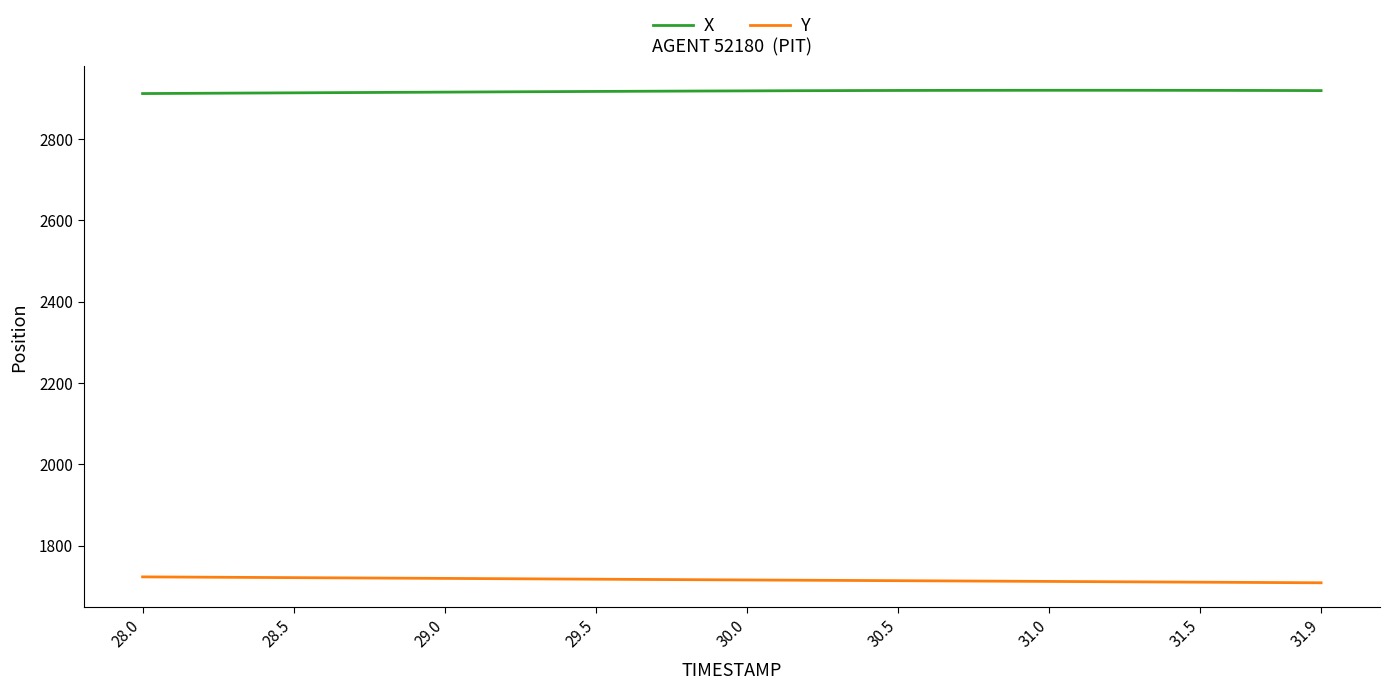

What is the smallest value displayed?

1708.4